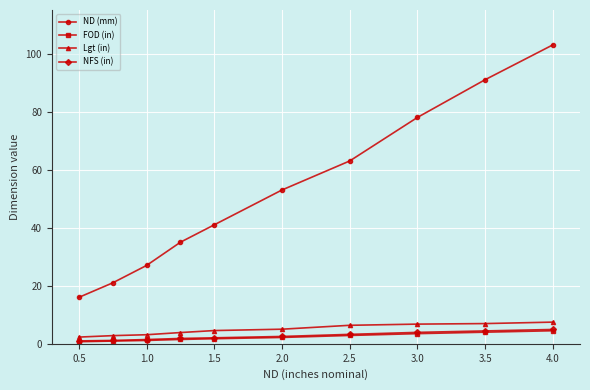

Which series has the largest total across all categories?

ND (mm)